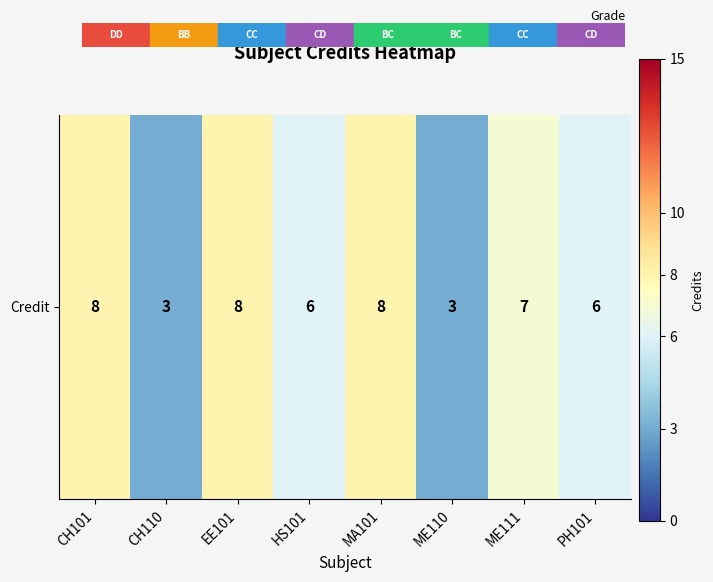

At which label does the data first exceed 7?

CH101